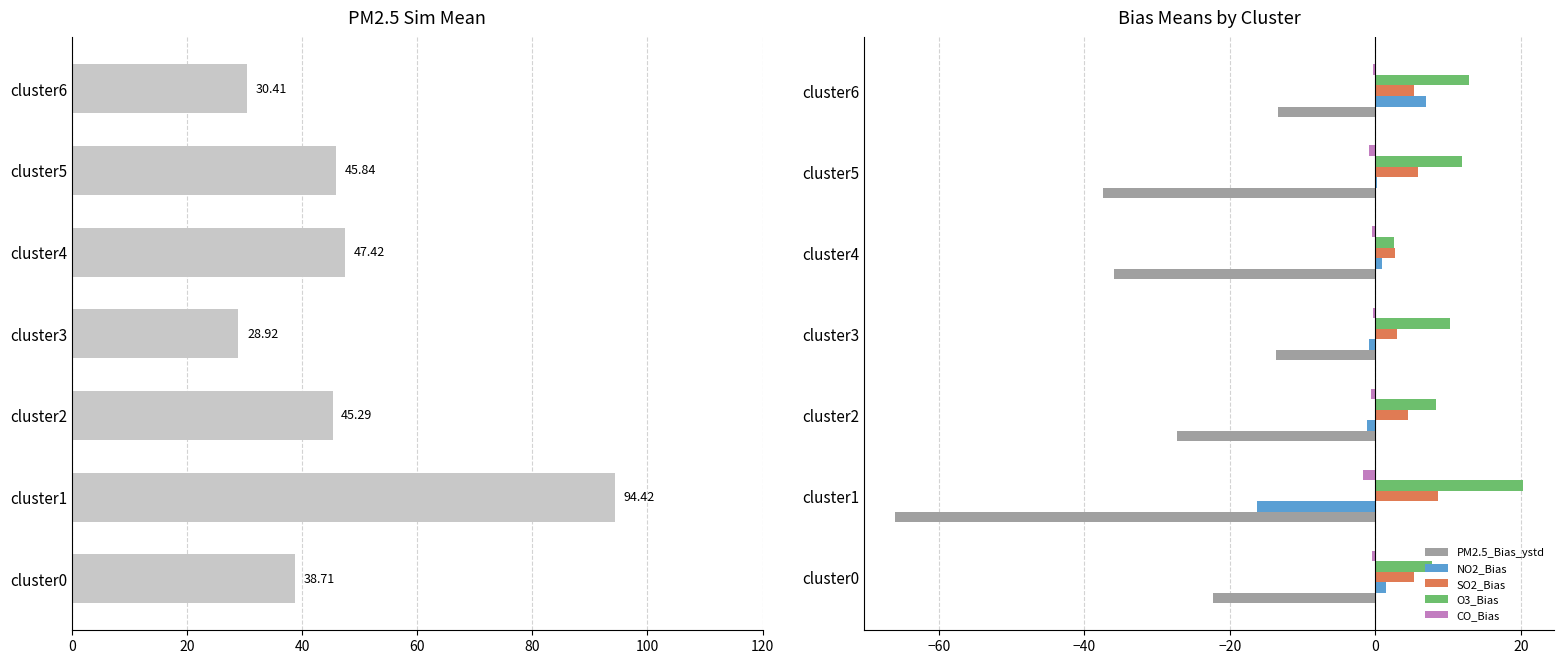

Is the value of PM2.5_Bias_ystd at cluster4 greater than the value of NO2_Bias at cluster6?

No